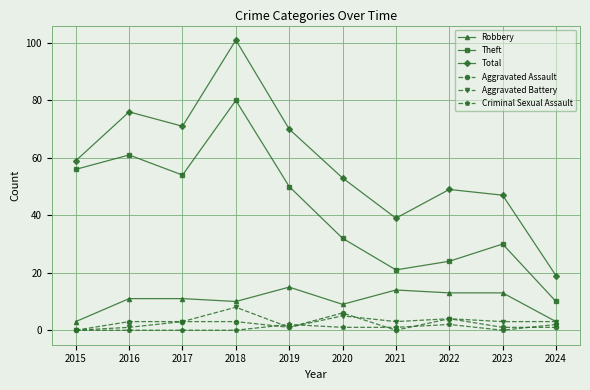

True or false: Criminal Sexual Assault and Total intersect in this chart.

False